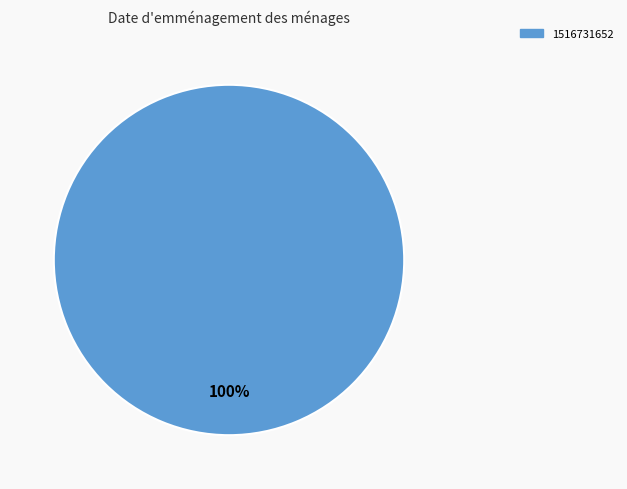

How many slices are in this pie chart?

1